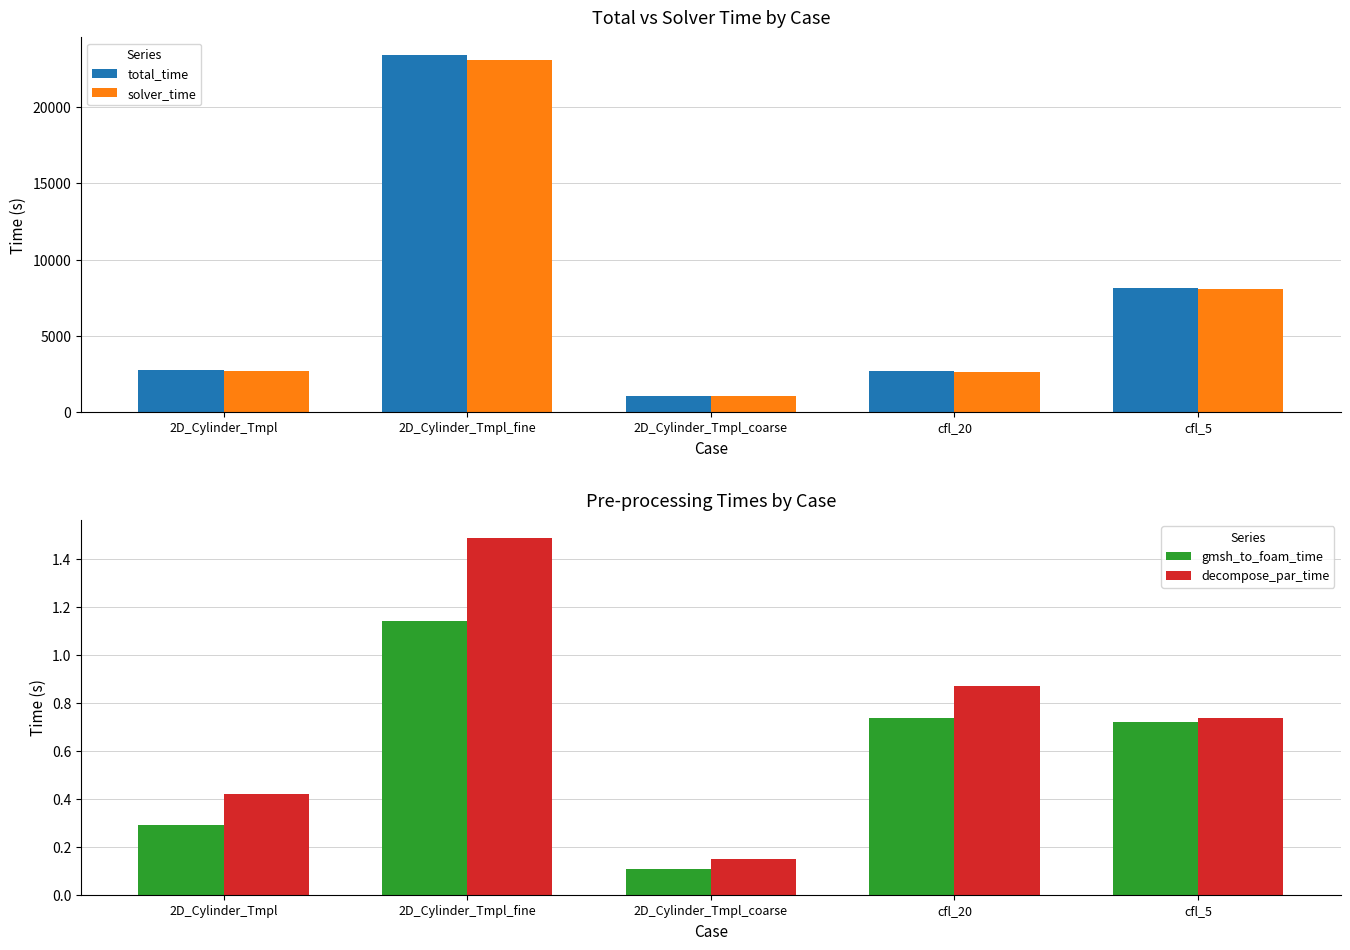

How many groups of bars are there?

5